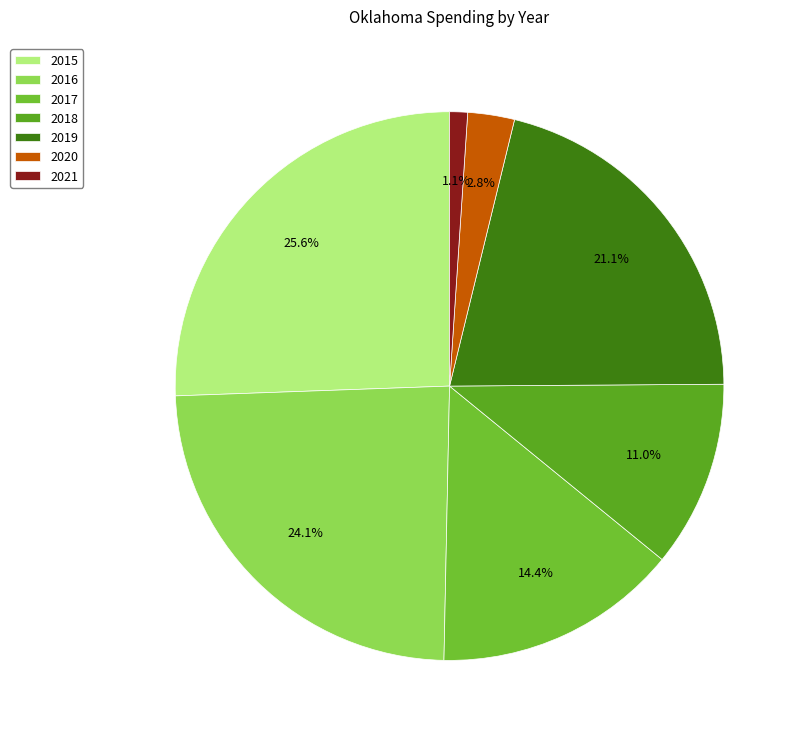

Rank the categories by value from highest to lowest.

2015, 2016, 2019, 2017, 2018, 2020, 2021